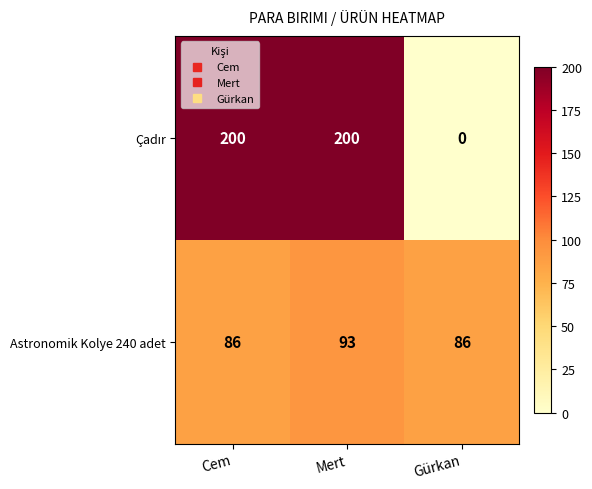

What is the spread (max minus min) of values at Mert?

107